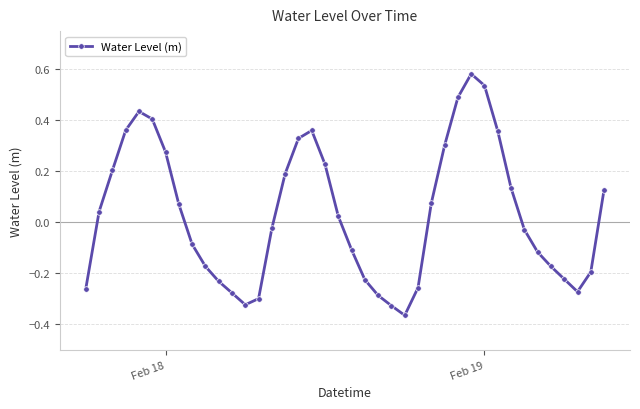

How many points are higher than both their immediate neighbors (excluding endpoints)?

3